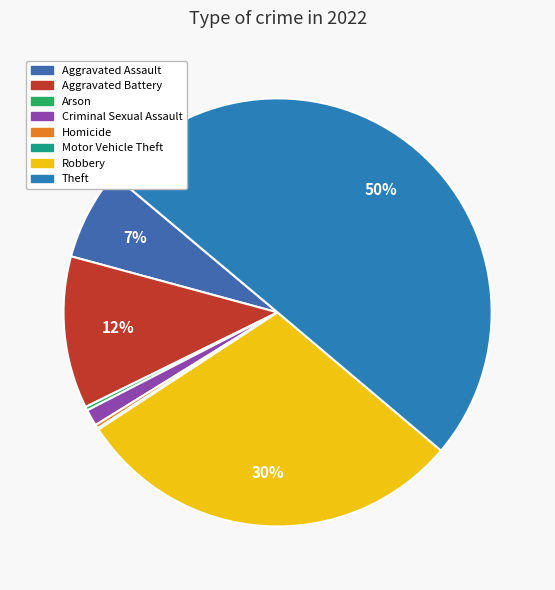

Which slice is the largest?

Theft